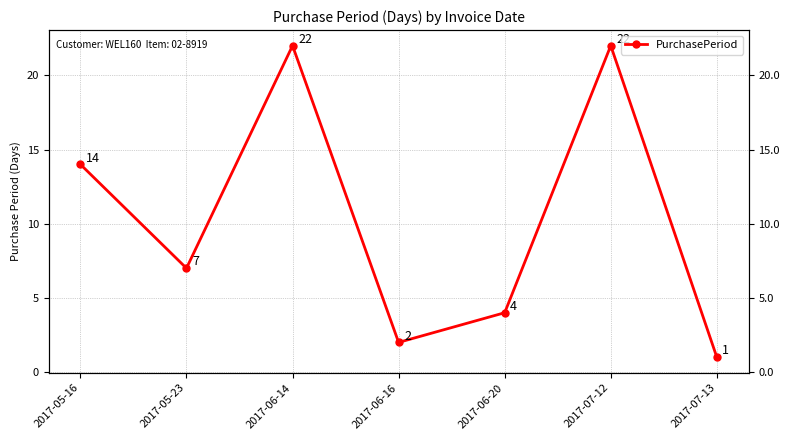

Where is the first local maximum?

2017-06-14